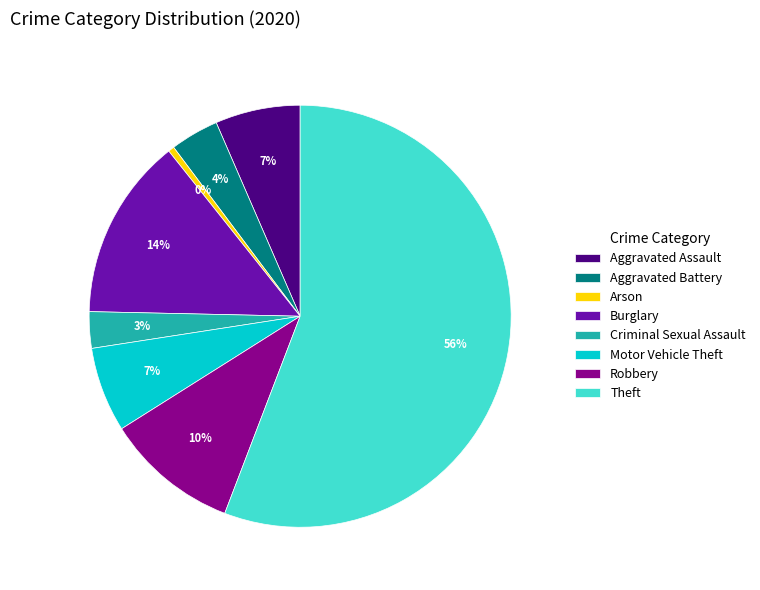

Which slice is the smallest?

Arson